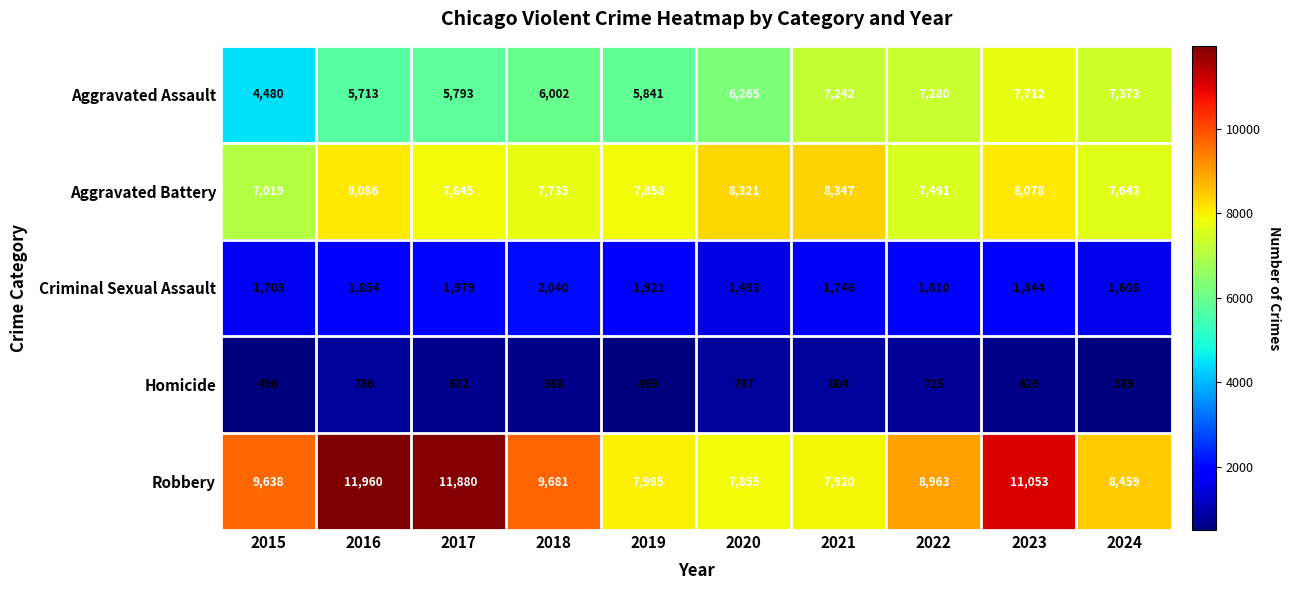

List the series in order of their peak value, lowest first.

Homicide, Criminal Sexual Assault, Aggravated Assault, Aggravated Battery, Robbery